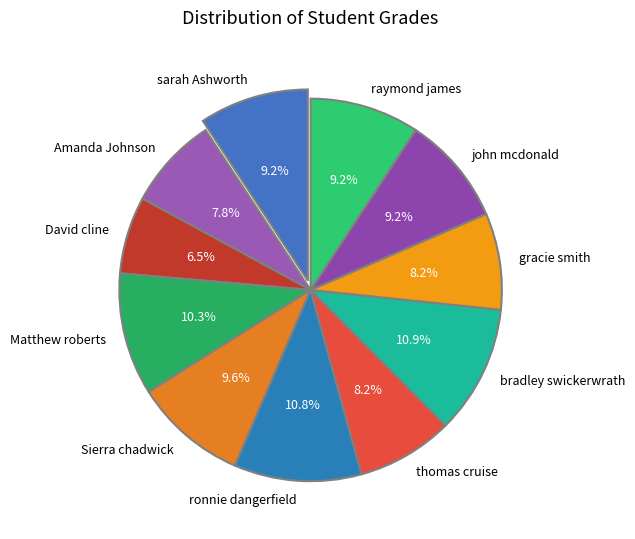

What is the total percentage of john mcdonald and gracie smith?

17.4%